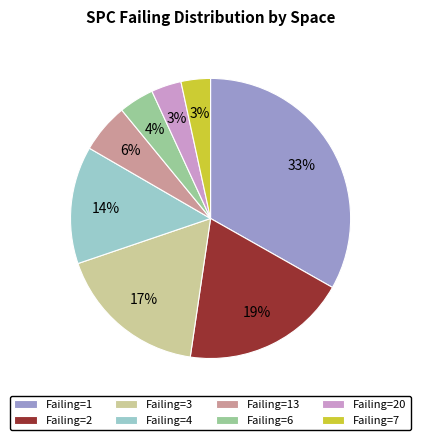

Is it true that Failing=7 is 14% of the pie?

False